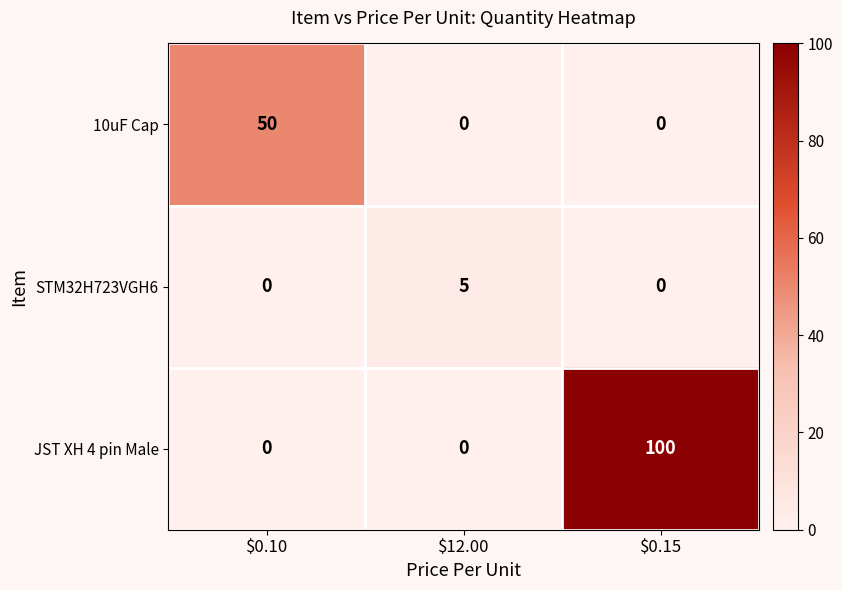

What is the difference between the maximum and minimum values in the 10uF Cap series?

50